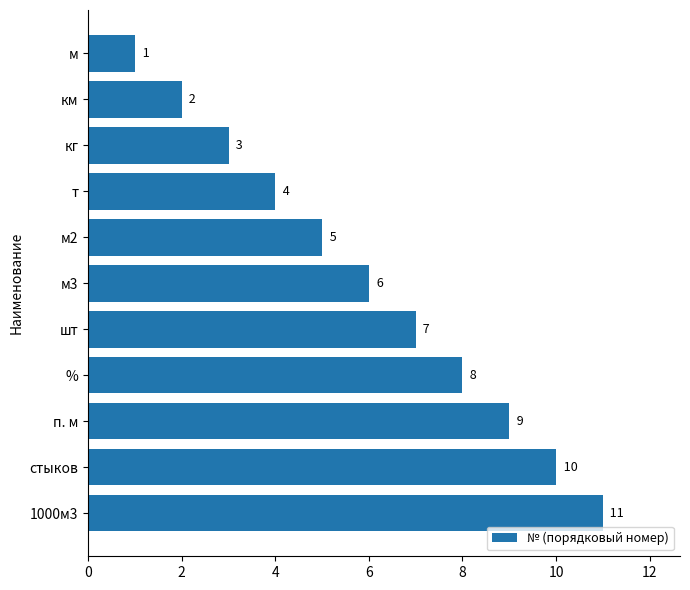

What is the ratio of the value at т to the value at %?

0.5